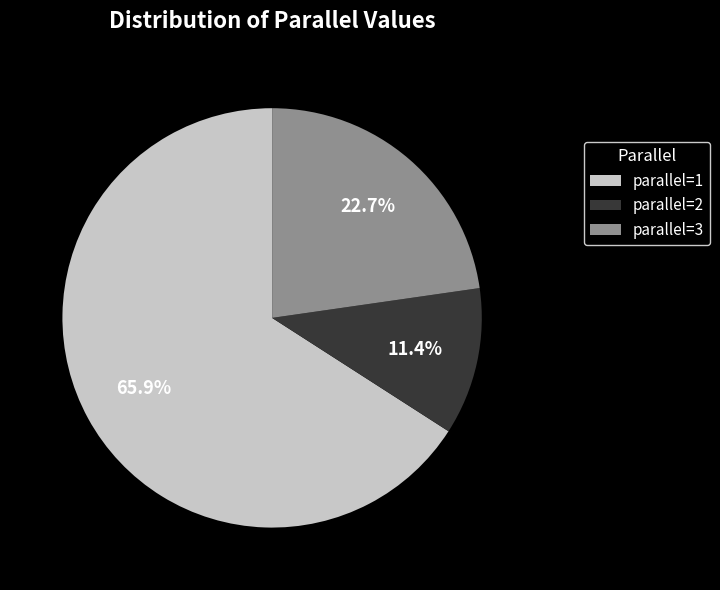

Between parallel=1 and parallel=2, which is larger?

parallel=1